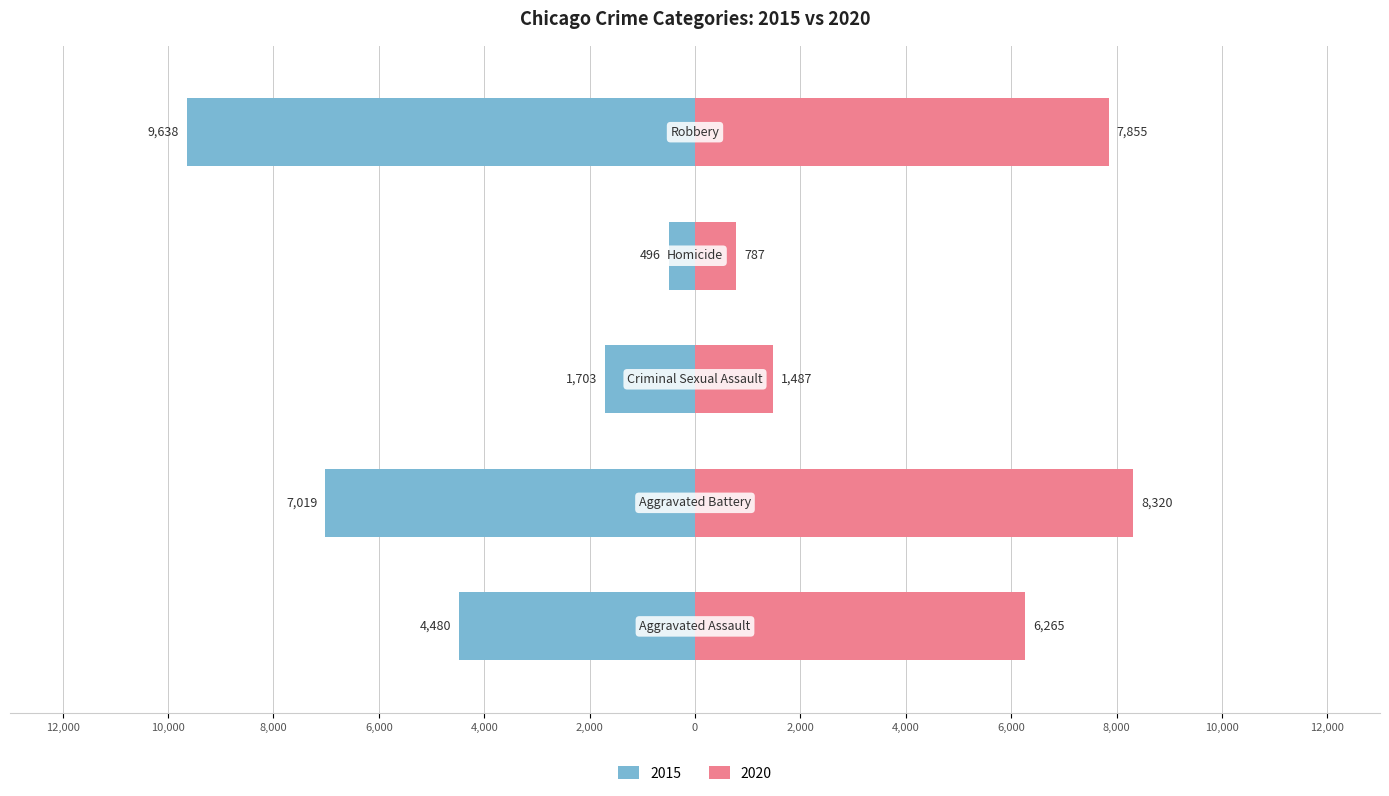

The value of 2020 at Robbery is 7855. True or false?

True